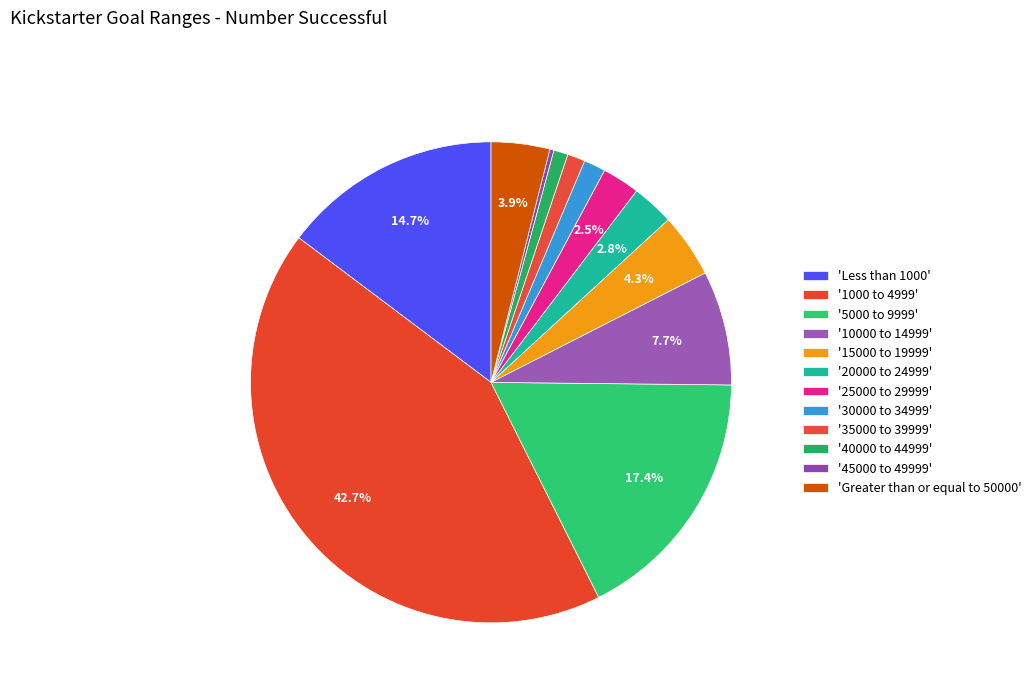

How many slices are in this pie chart?

12